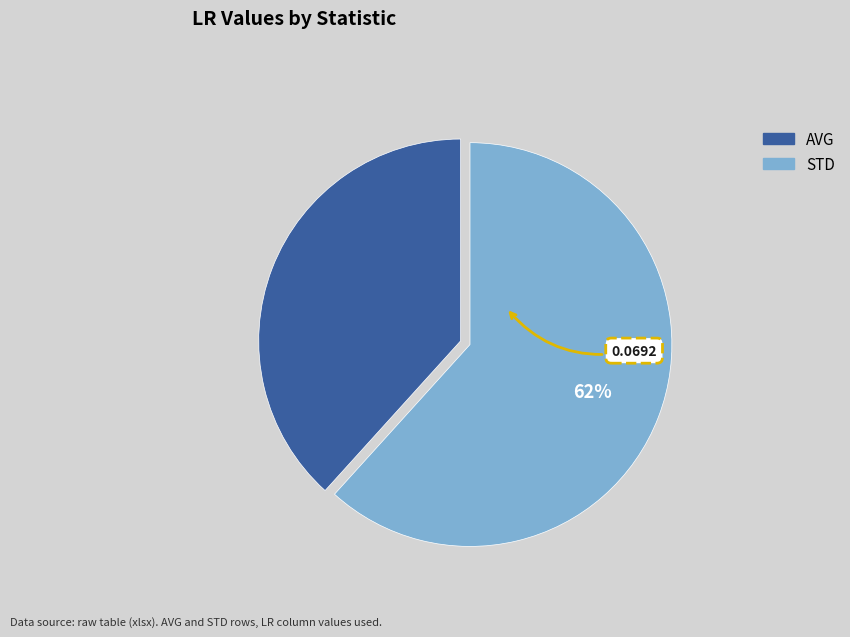

Which category has the smallest portion of the pie?

AVG